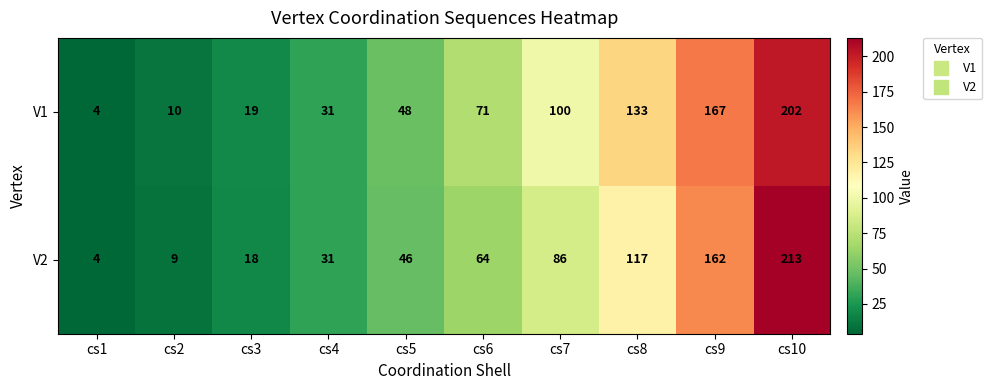

What is the difference between the highest and lowest values at cs9?

5